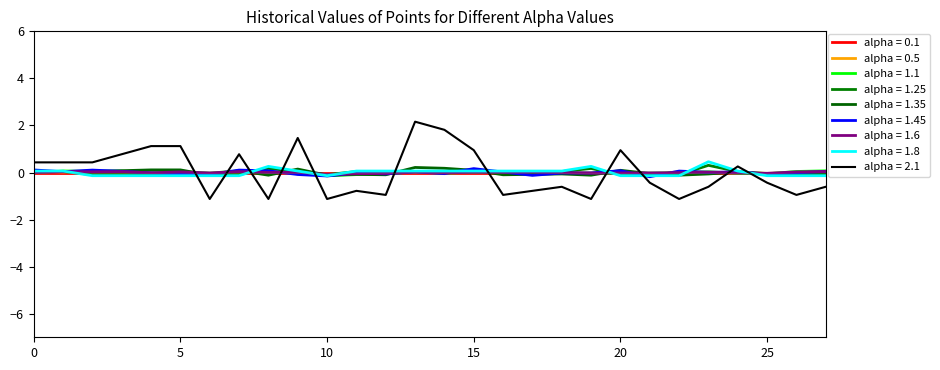

Does the chart display data point markers on the line(s)?

No